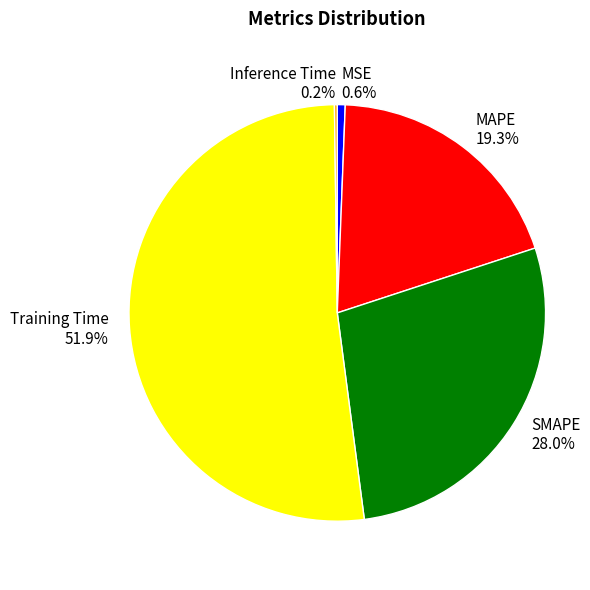

The SMAPE slice represents 28% of the pie. True or false?

True